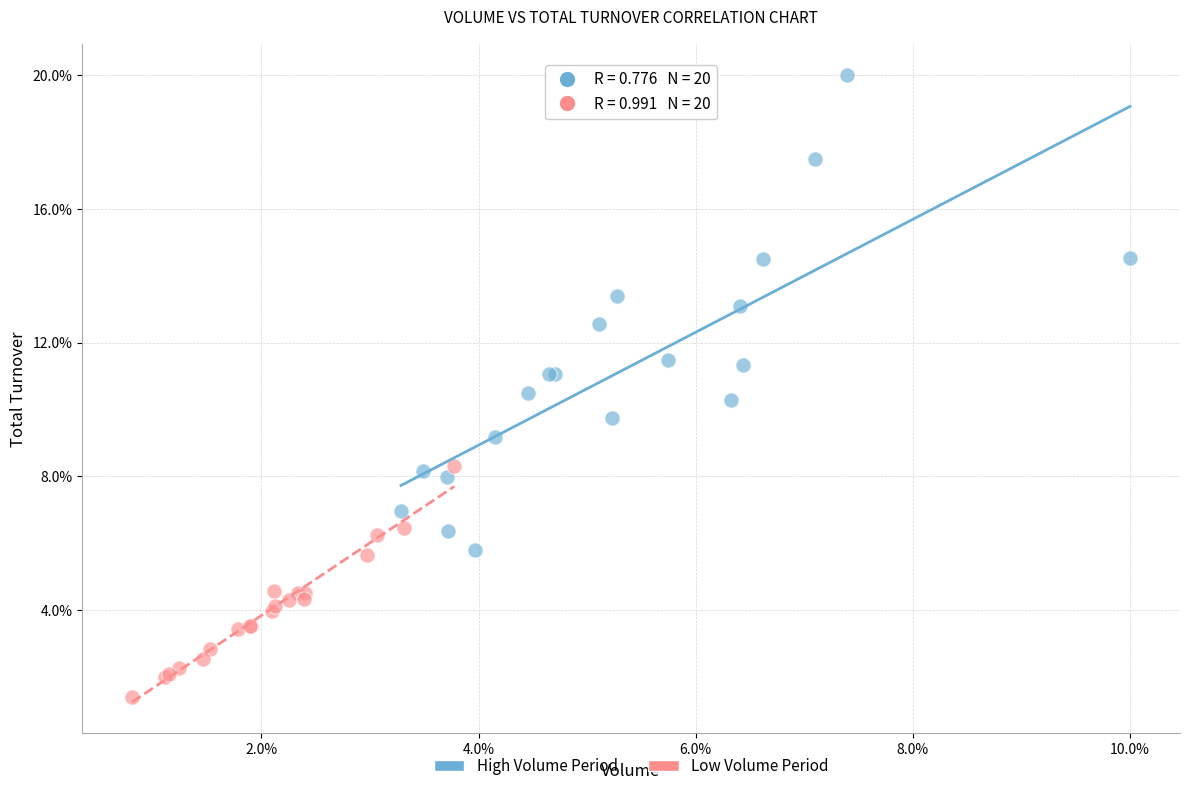

Which series has the largest Y range (max minus min)?

High Volume Period